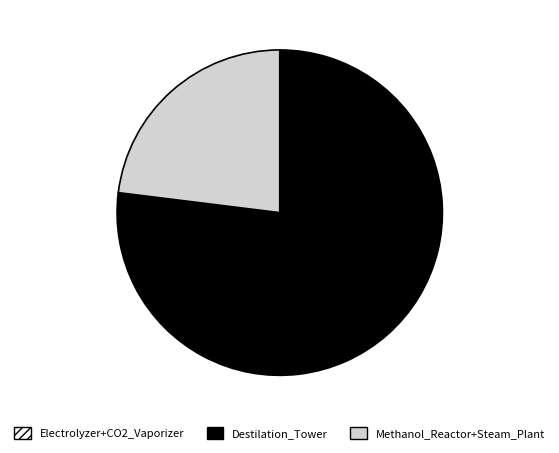

Does any single category account for the majority?

Yes